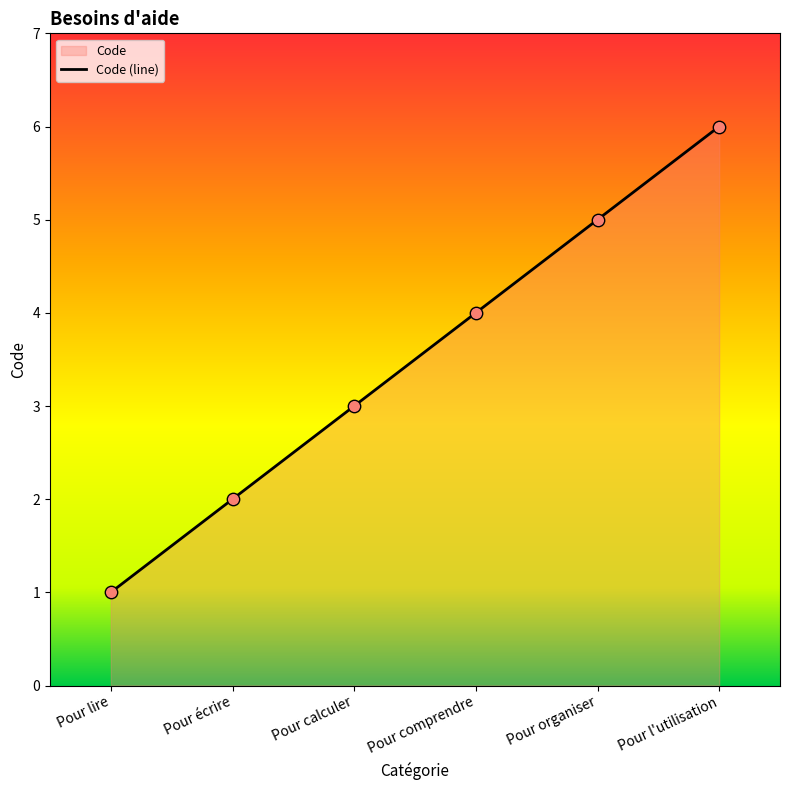

Which has a higher value, Pour calculer or Pour écrire?

Pour calculer